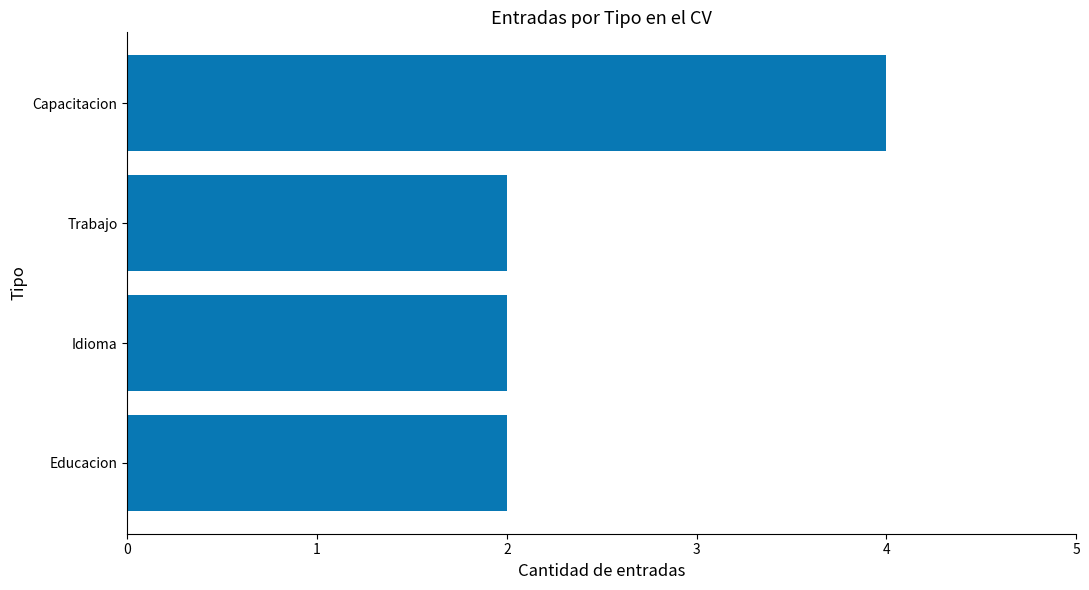

Reading bottom to top, what are all the values shown in this chart?

Educacion=2	Idioma=2	Trabajo=2	Capacitacion=4